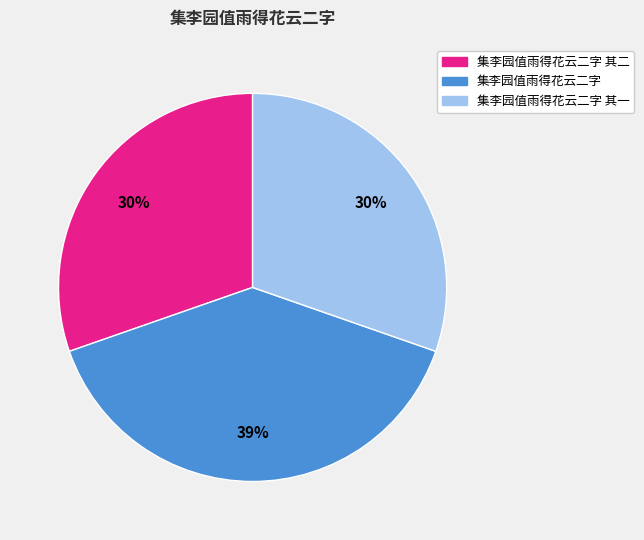

Is there any slice that represents more than half of the pie?

No